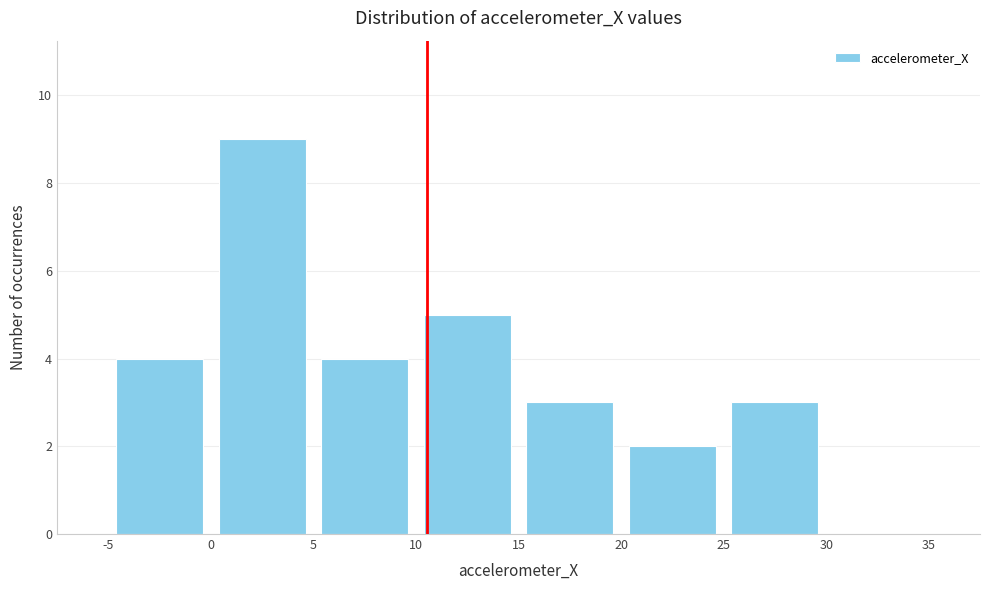

Reading left to right, list every bar in this chart as the range it spans on the x-axis followed by its height. The values are not printed on the chart, so give them approximately, as read against the axis.

-5 to 0: 4
0 to 5: 9
5 to 10: 4
10 to 15: 5
15 to 20: 3
20 to 25: 2
25 to 30: 3
30 to 35: 0